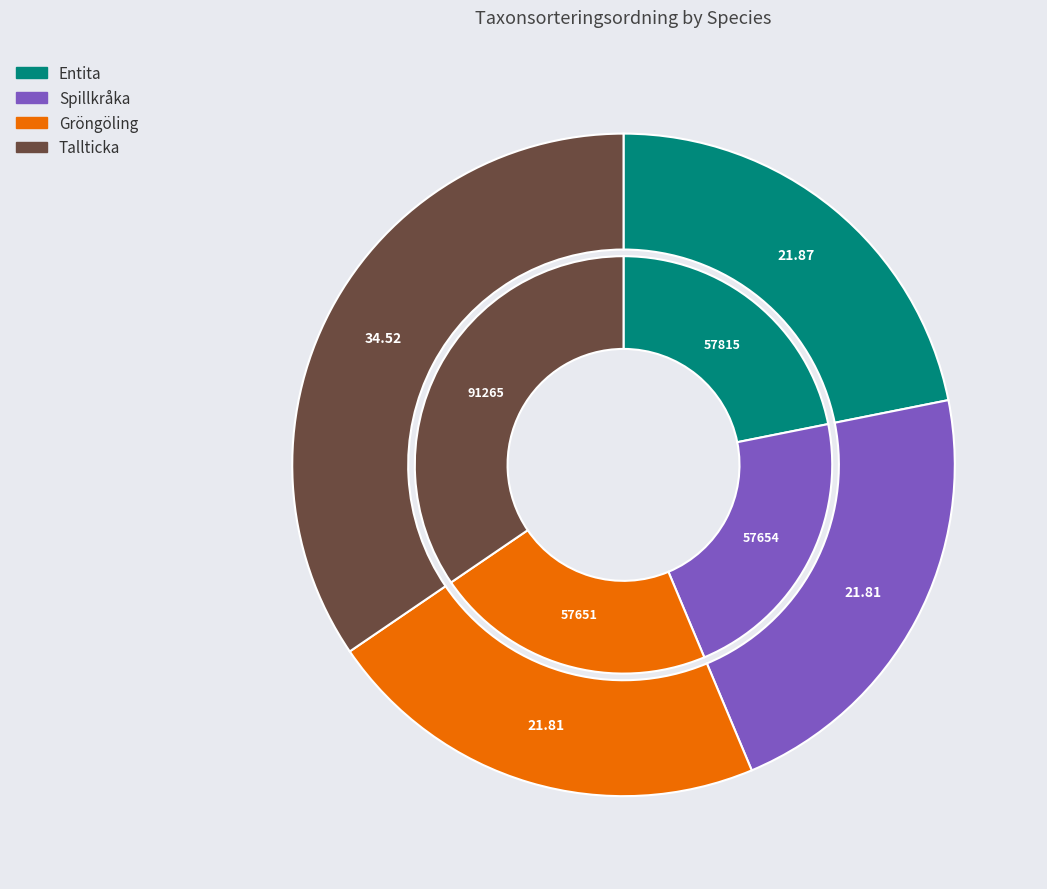

What is the largest slice in the pie chart?

Tallticka